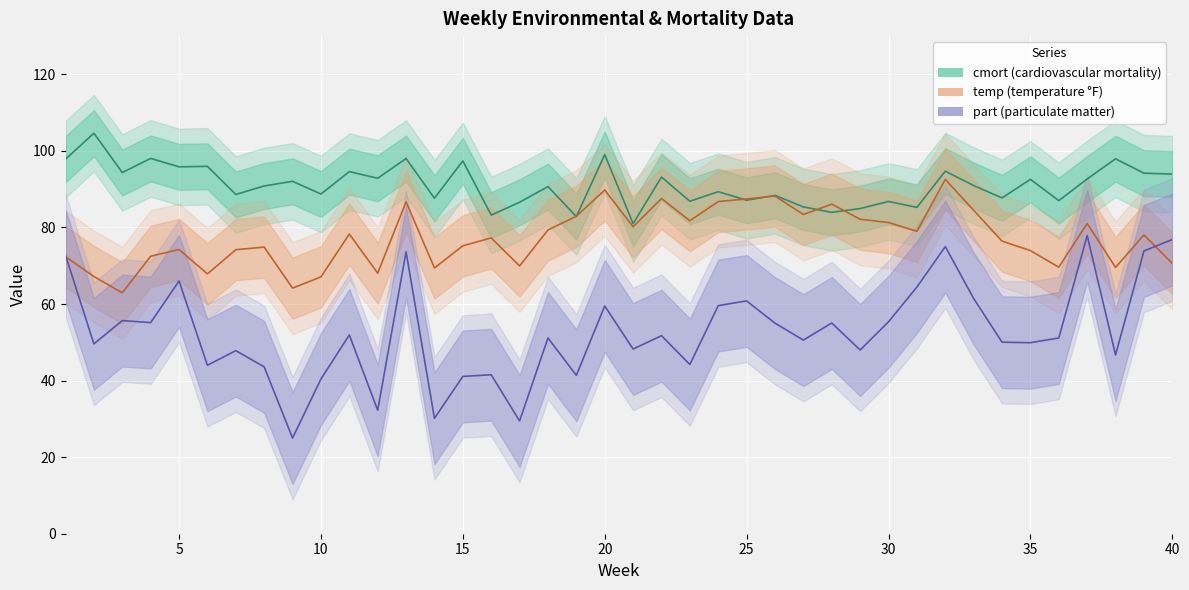

True or false: temp (temperature °F) and part (particulate matter) intersect in this chart.

True